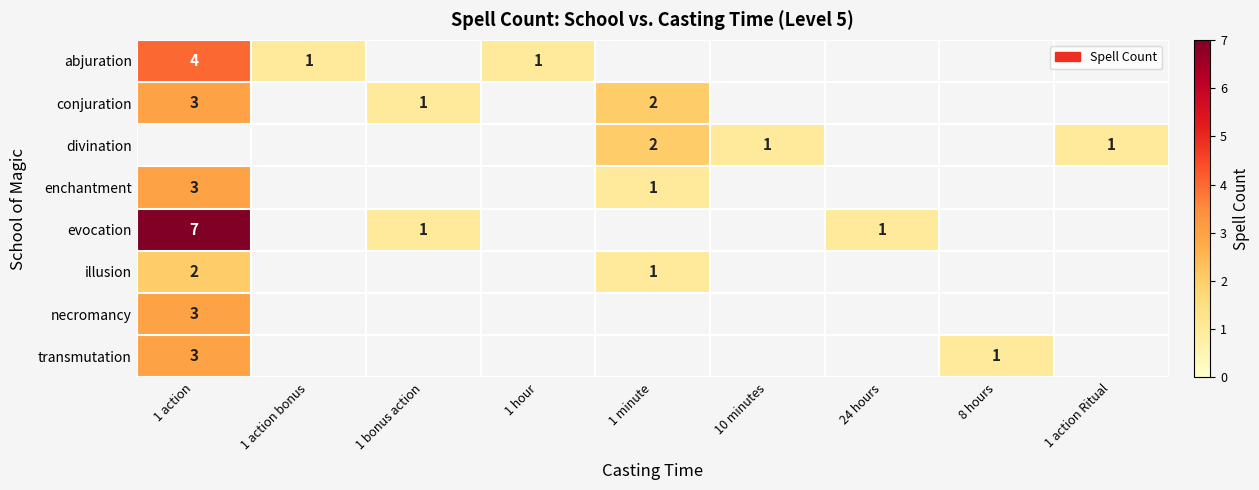

The illusion series shows 1 at 1 minute. True or false?

True